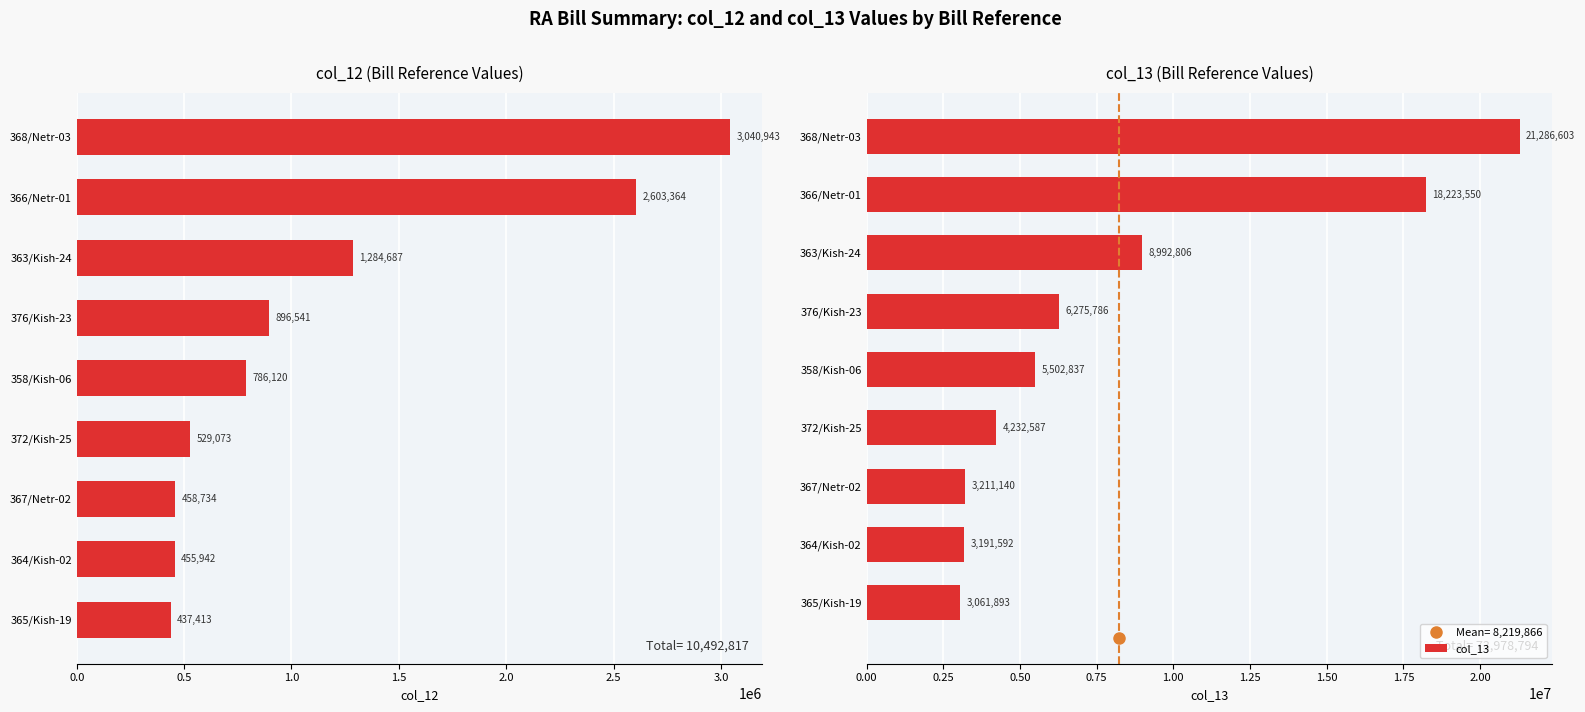

True or false: col_13 has a value of 4232587.0 at 372/Kish-25.

True